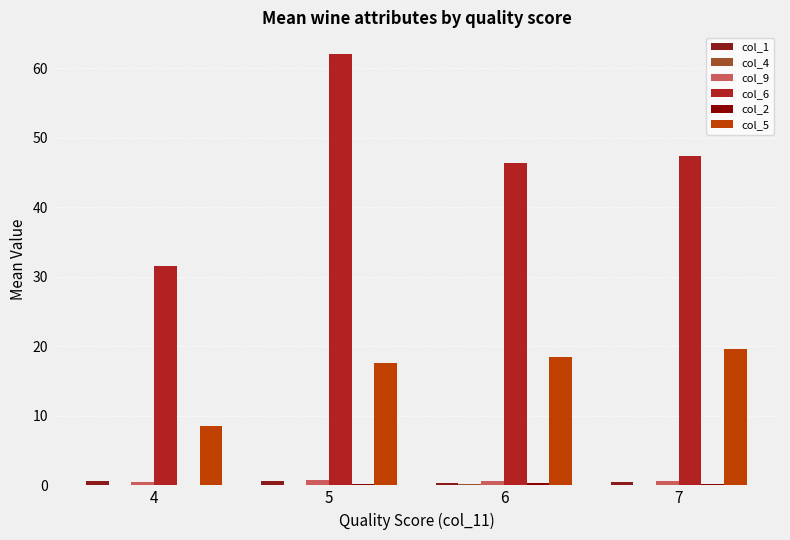

What is the total value across all series at 6?

66.3